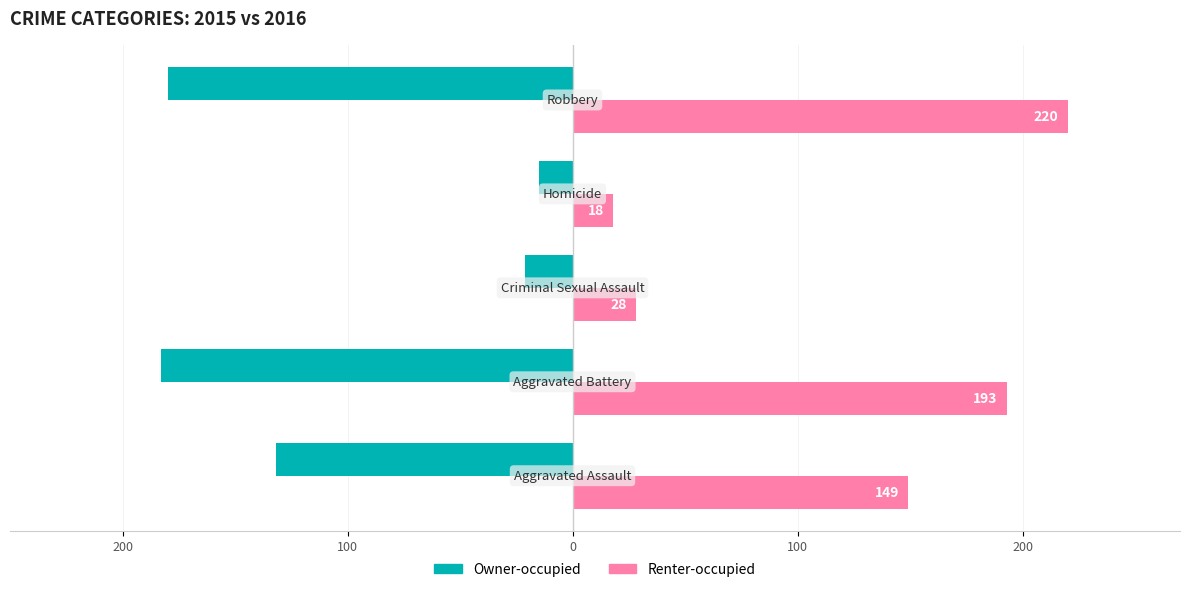

What is the difference between the maximum and second lowest values in the Owner-occupied series?

165